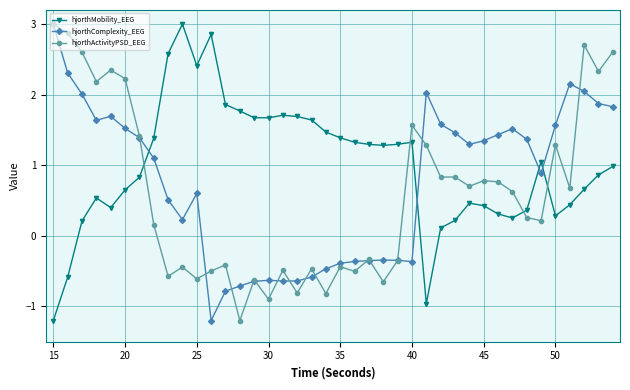

At how many categories does at least one series exceed 0?

40